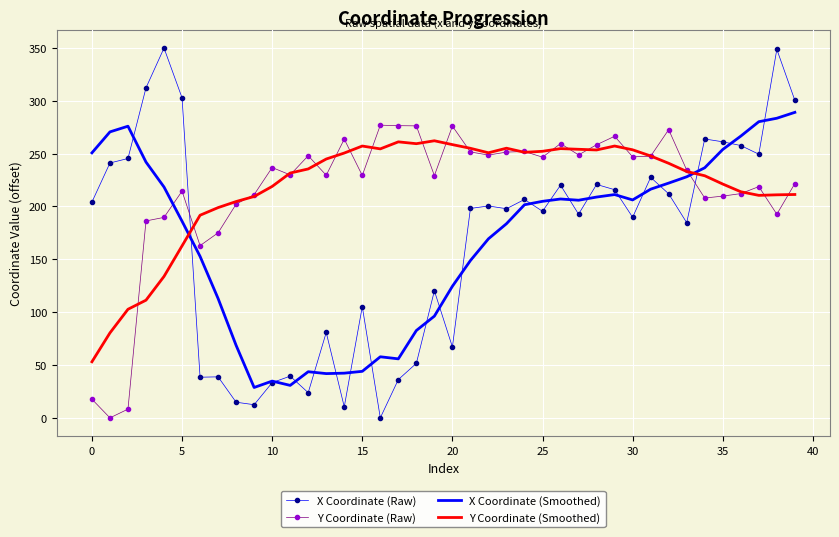

How many intersections are there between X Coordinate (Raw) and Y Coordinate (Raw)?

2